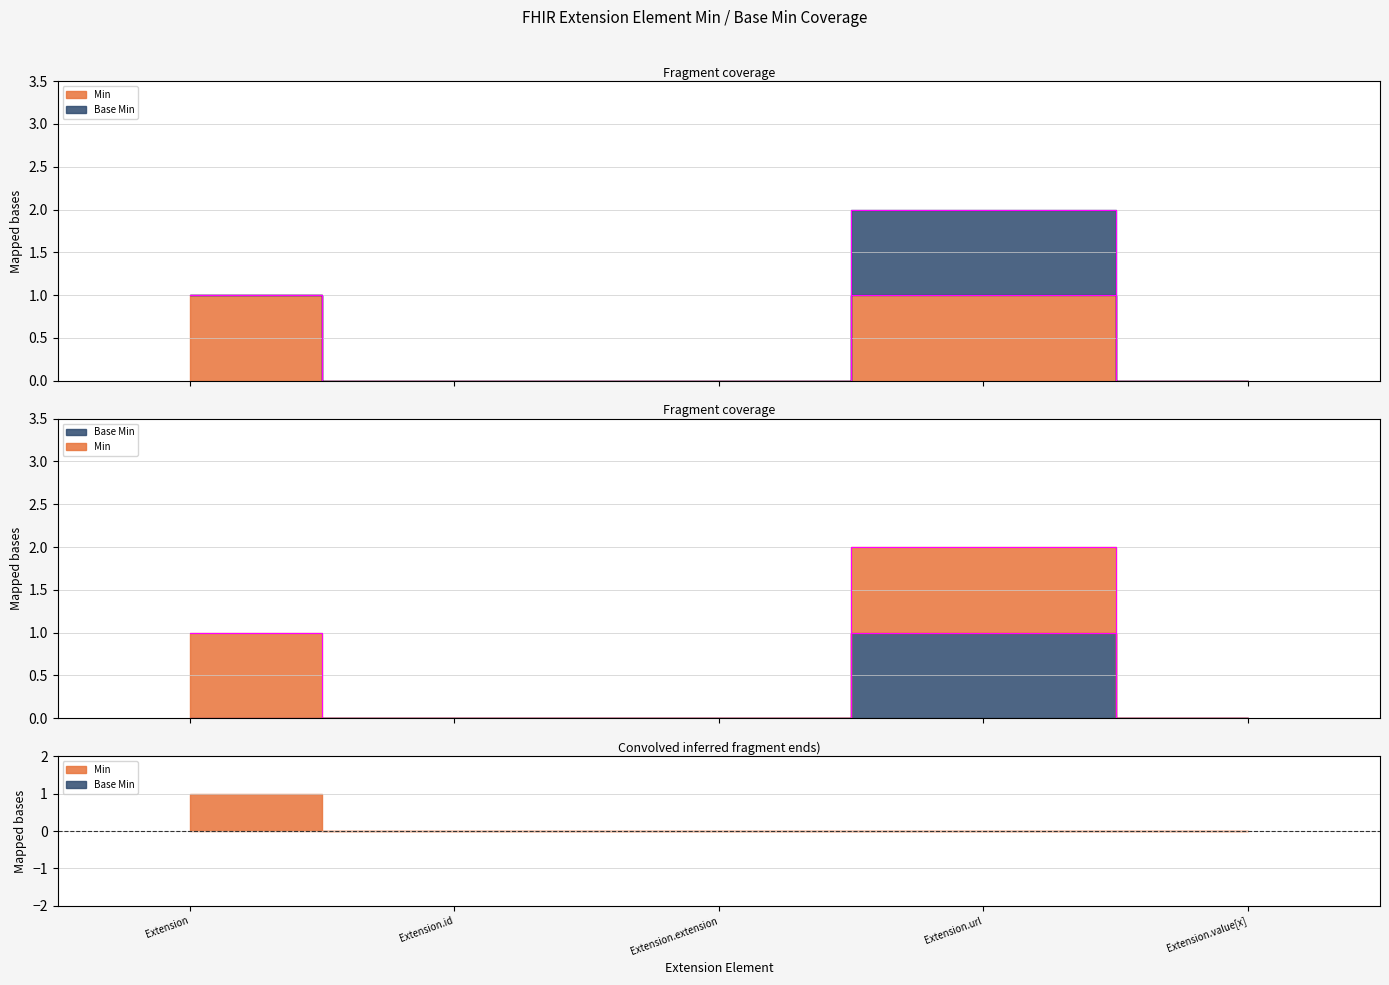

True or false: Min and Base Min cross at least once.

False